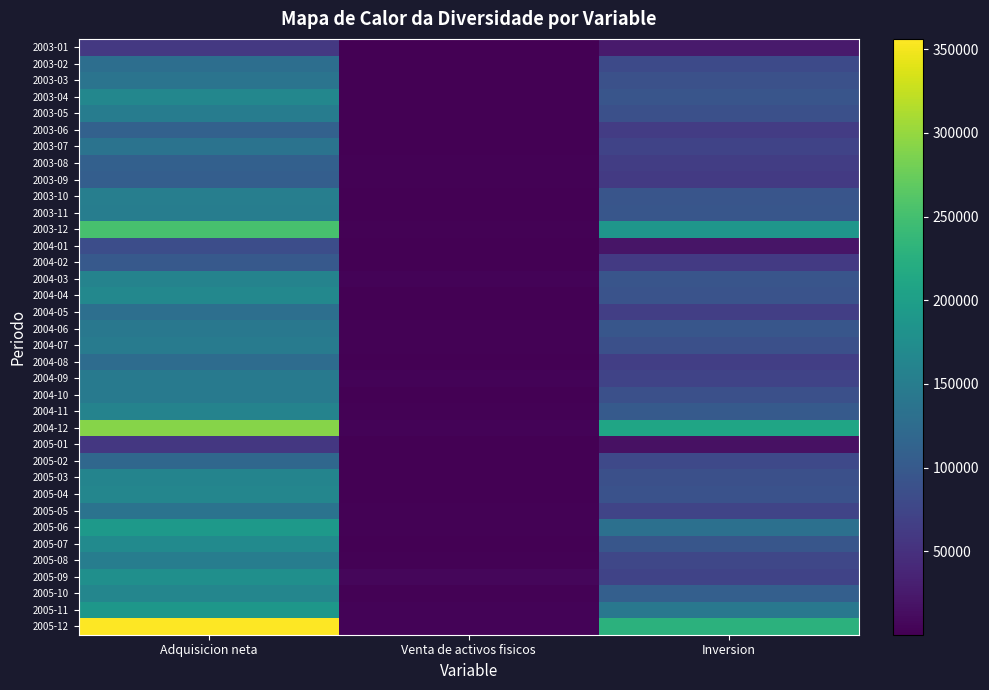

Rank the series by their maximum value, from highest to lowest.

2005-12, 2004-12, 2003-12, 2005-06, 2005-11, 2005-09, 2005-07, 2004-04, 2003-04, 2005-04, 2005-10, 2005-03, 2004-11, 2004-03, 2003-10, 2003-11, 2005-08, 2003-05, 2004-07, 2004-09, 2004-10, 2004-06, 2003-03, 2003-07, 2005-05, 2004-05, 2003-02, 2004-08, 2005-02, 2003-06, 2003-08, 2003-09, 2004-02, 2004-01, 2003-01, 2005-01